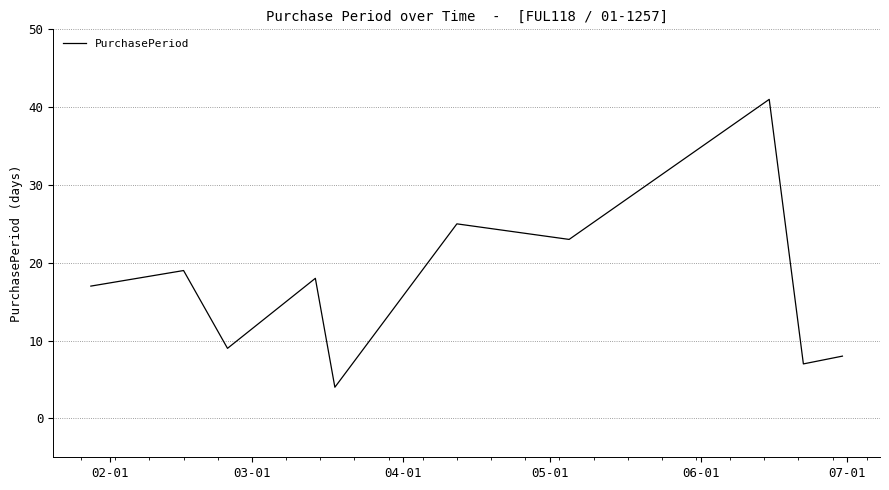

What is the maximum value shown in the chart?

41